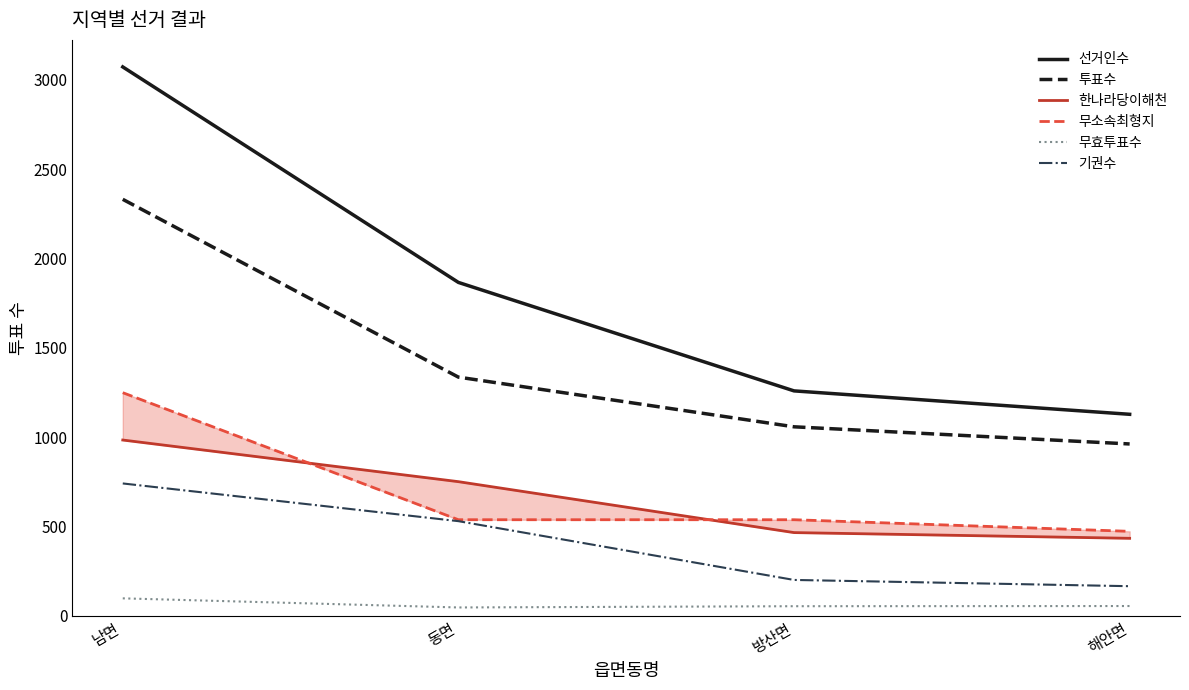

Between 남면 and 방산면, which series saw the biggest shift?

선거인수